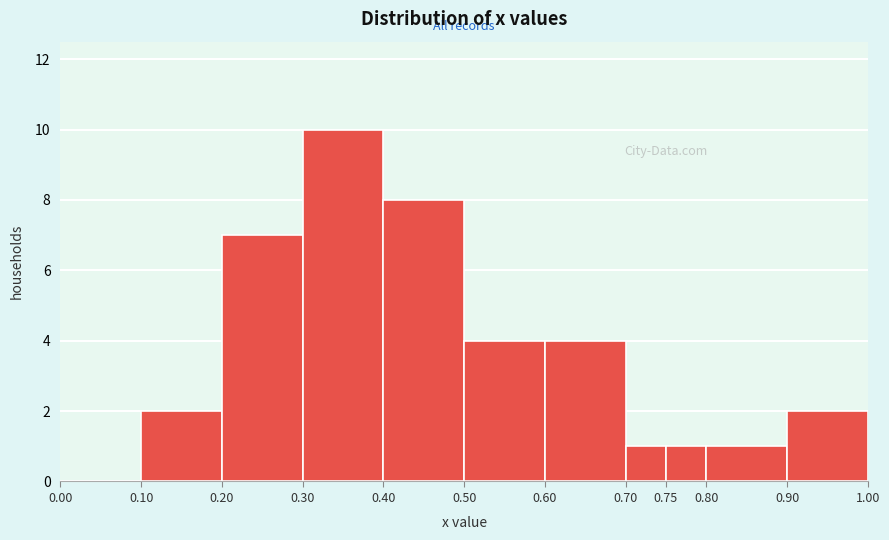

Reading left to right, transcribe this chart: for each bar, give the range it covers on the x-axis and its height. The values are not printed on the chart, so give them approximately, as read against the axis.

0.00 to 0.10: 0
0.10 to 0.20: 2
0.20 to 0.30: 7
0.30 to 0.40: 10
0.40 to 0.50: 8
0.50 to 0.60: 4
0.60 to 0.70: 4
0.70 to 0.75: 1
0.75 to 0.80: 1
0.80 to 0.90: 1
0.90 to 1.00: 2